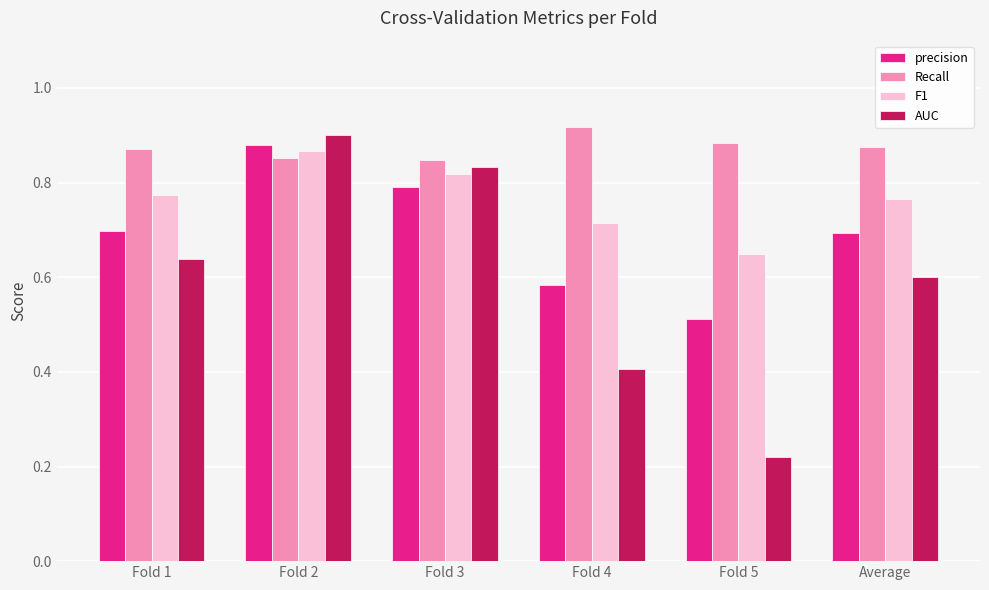

At which category is the sum across all series the highest?

Fold 2